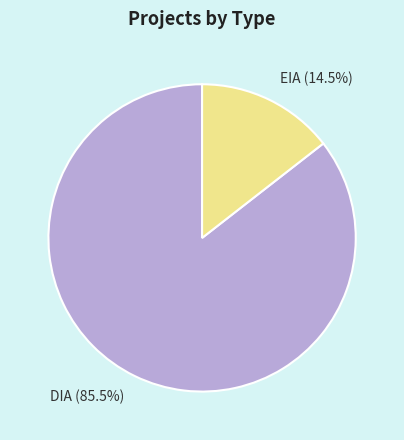

How many segments does this pie chart have?

2